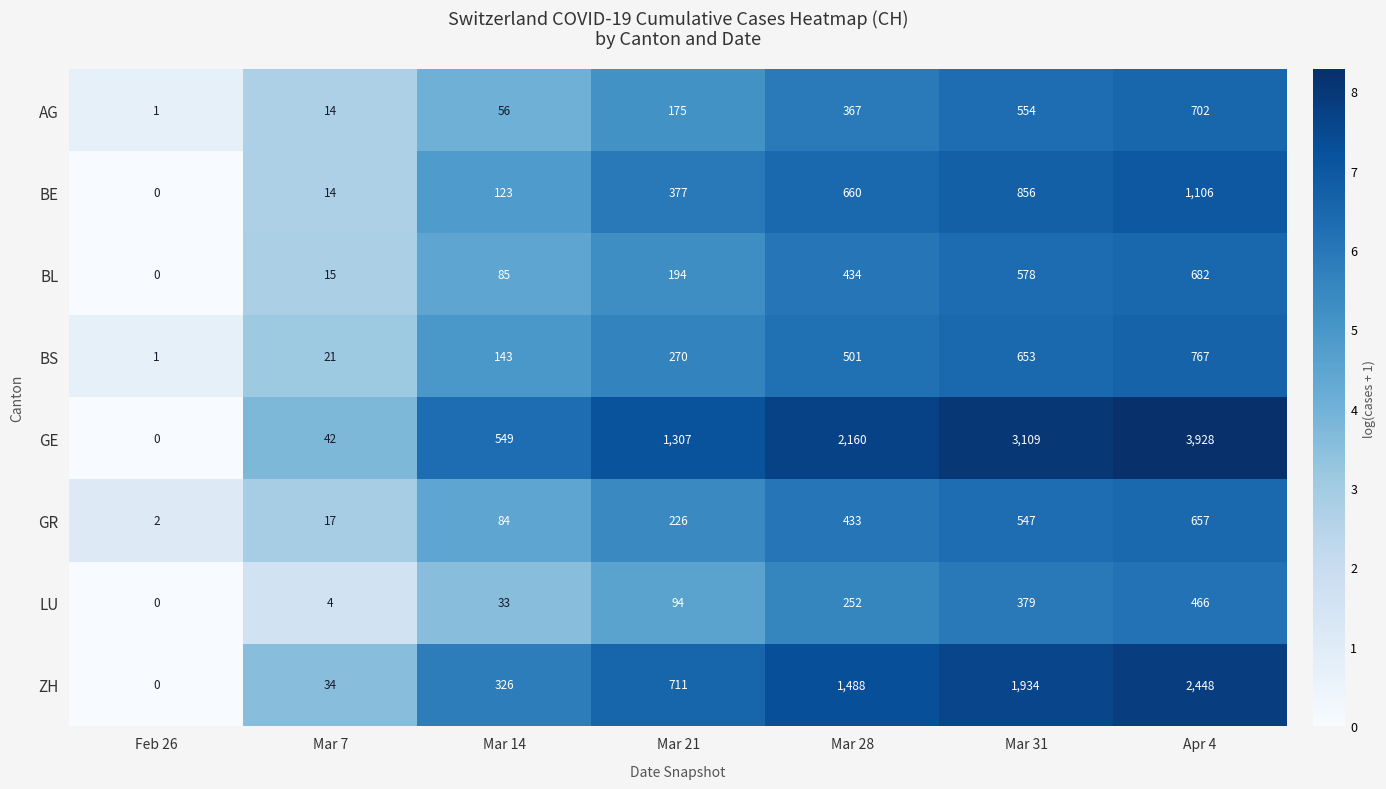

List the series in order of their peak value, lowest first.

LU, GR, BL, AG, BS, BE, ZH, GE